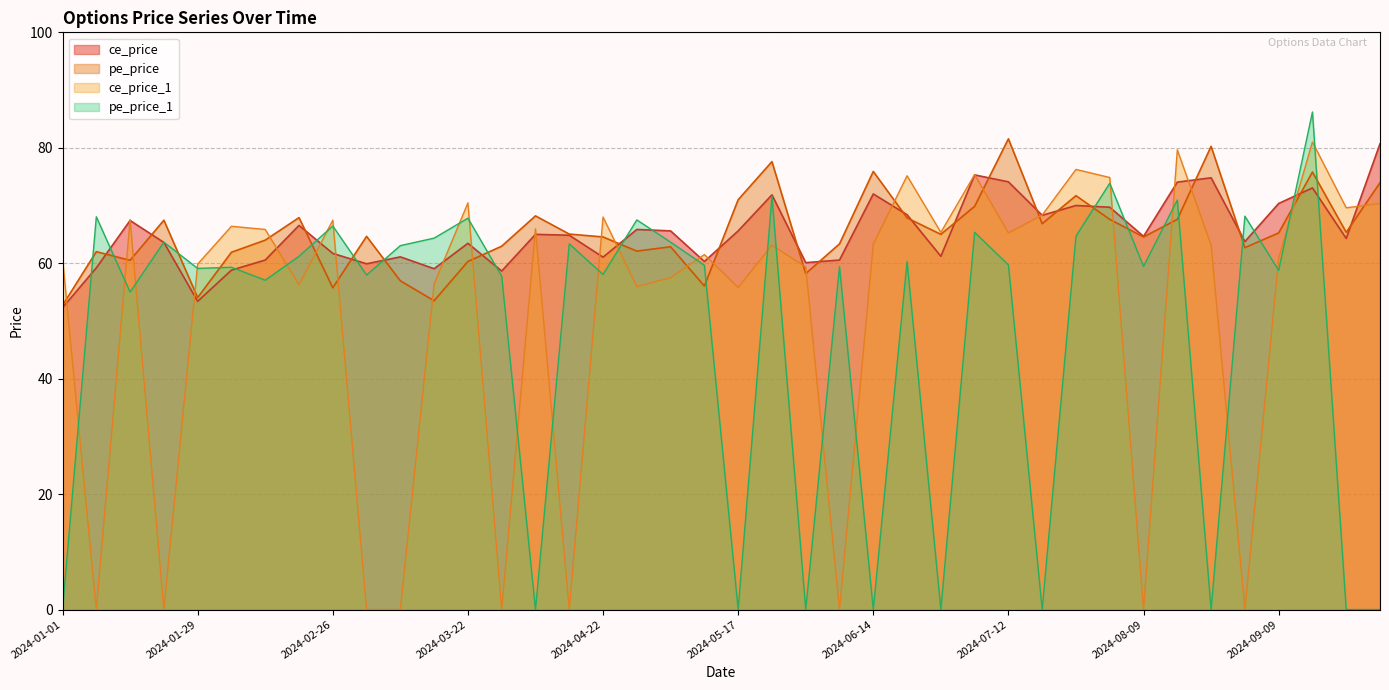

How many values in the pe_price series exceed 65?

19